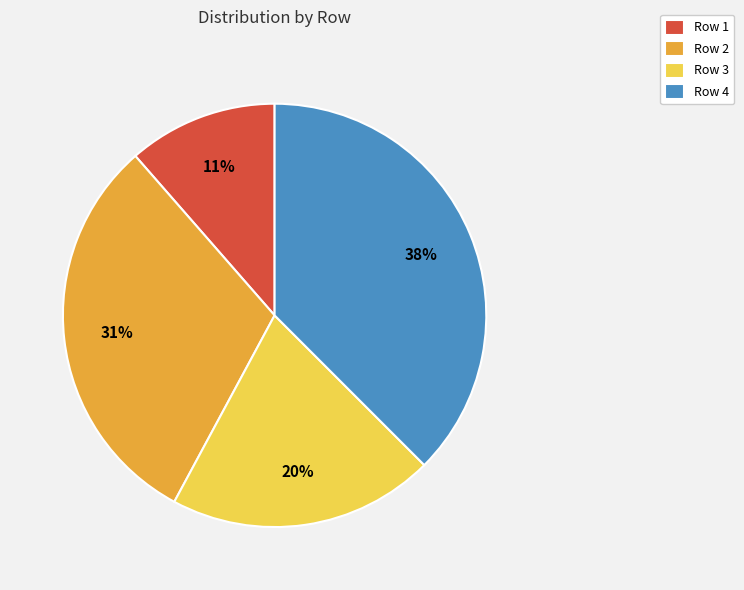

How many segments does this pie chart have?

4